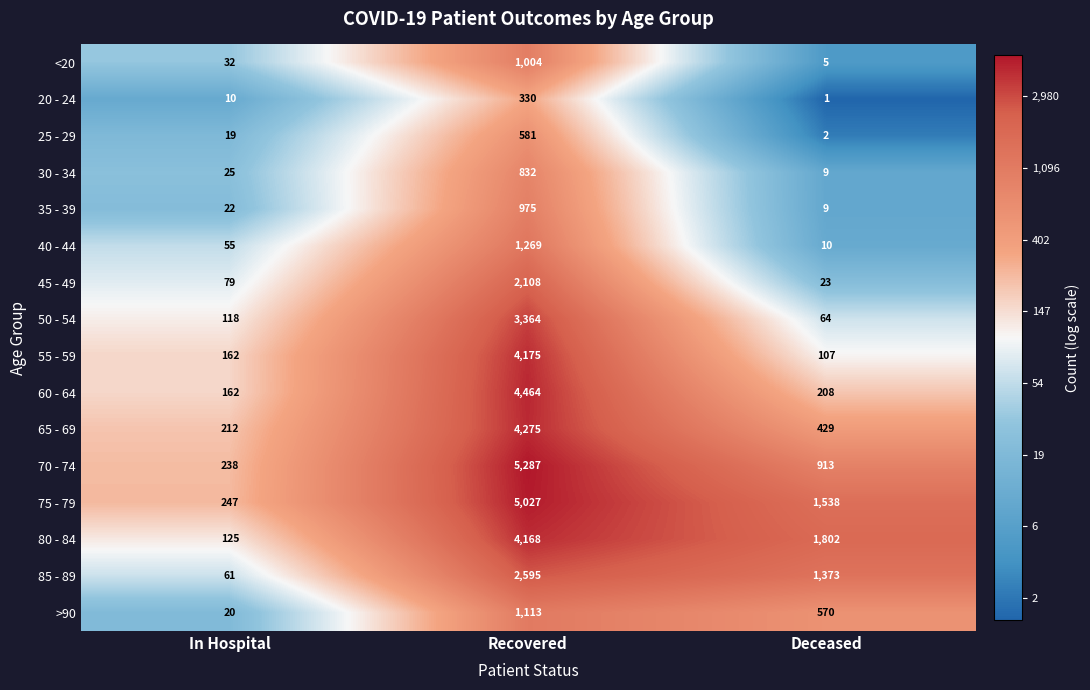

Which series has the largest range (max minus min)?

70 - 74